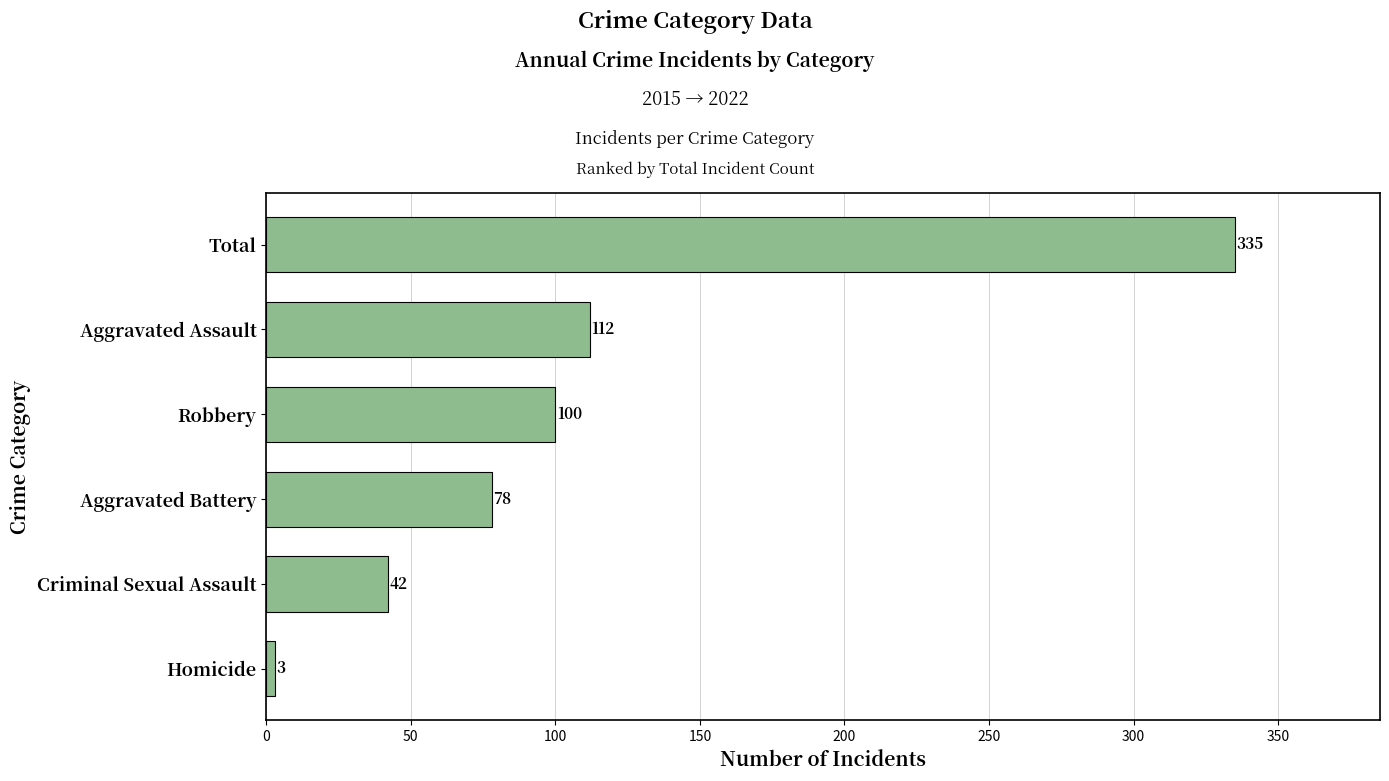

The chart shows a value of 20 at Criminal Sexual Assault. True or false?

False